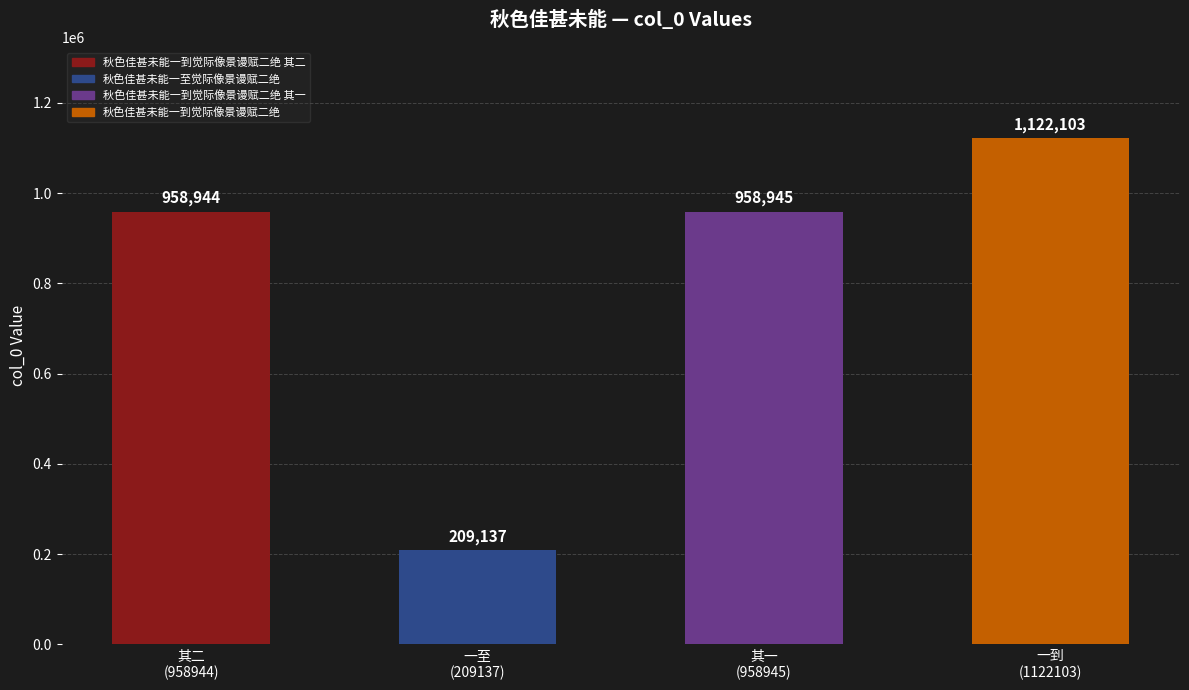

Are the bars grouped side by side (vs. stacked)?

No